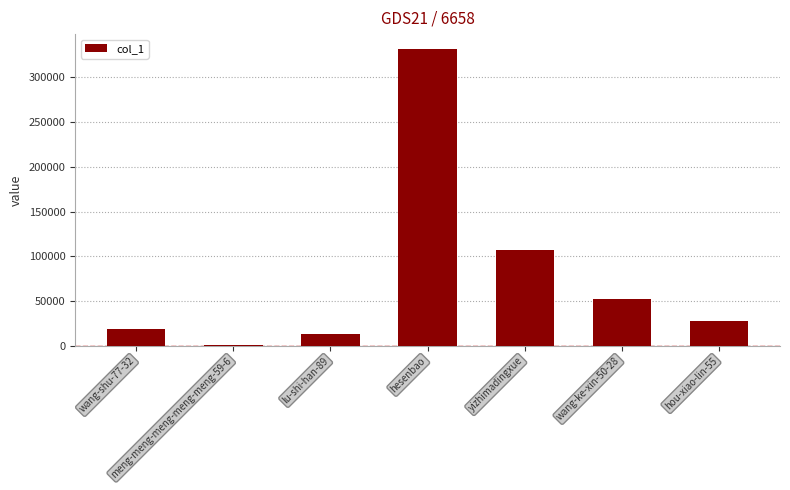

How many distinct data groups are displayed?

1